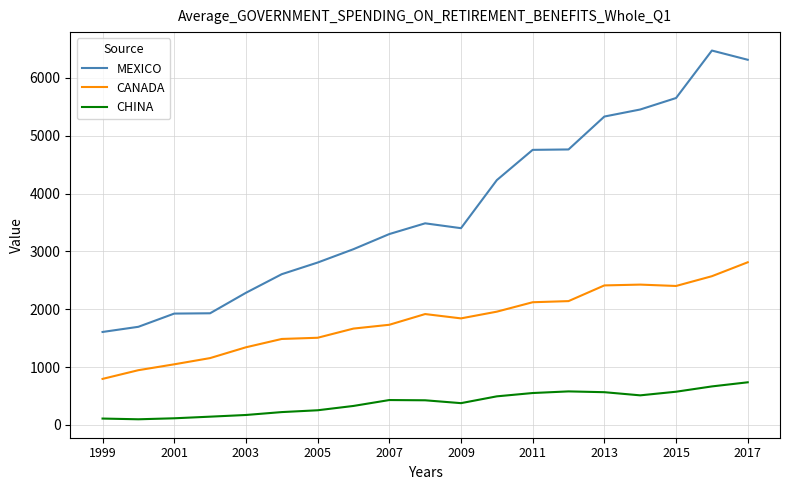

What is the difference between the maximum and minimum values in the CANADA series?

2015.9